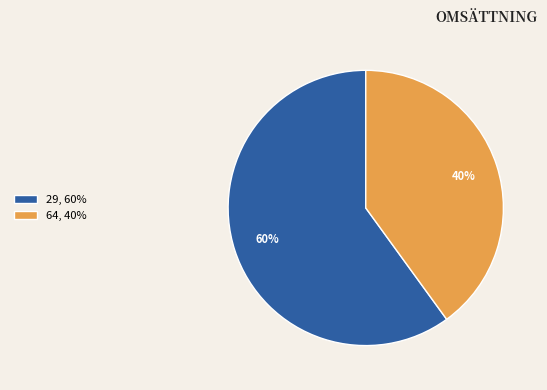

To the nearest percent, what is the average slice percentage?

50%